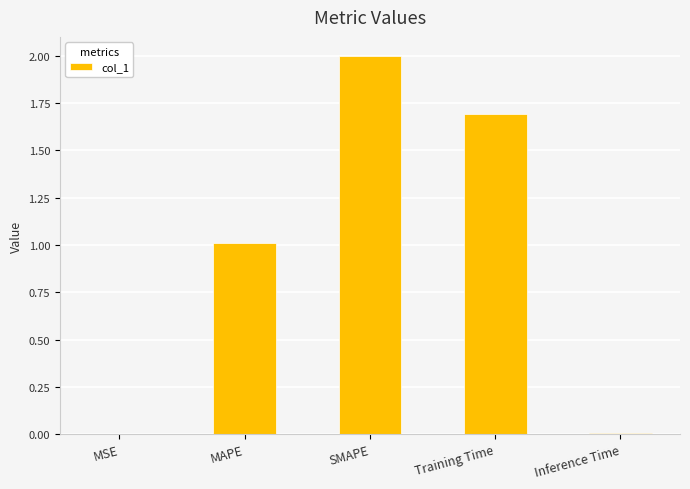

What is the sum of all values?

4.7